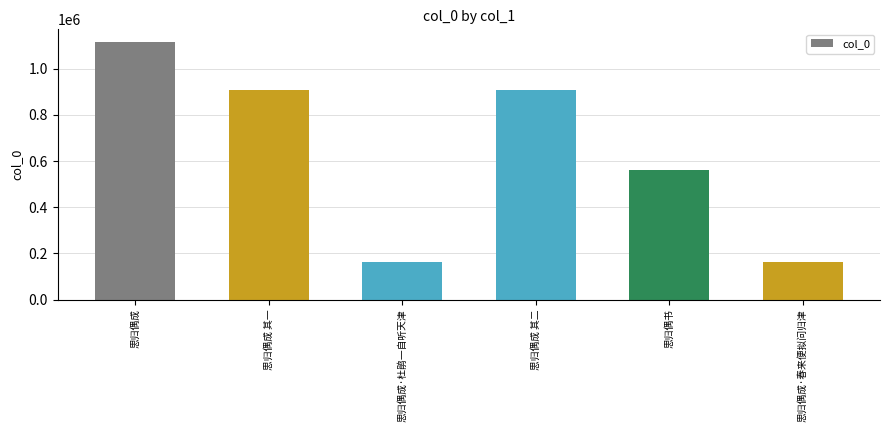

Is it true that the value at 思归偶成 其一 is 1393198?

False